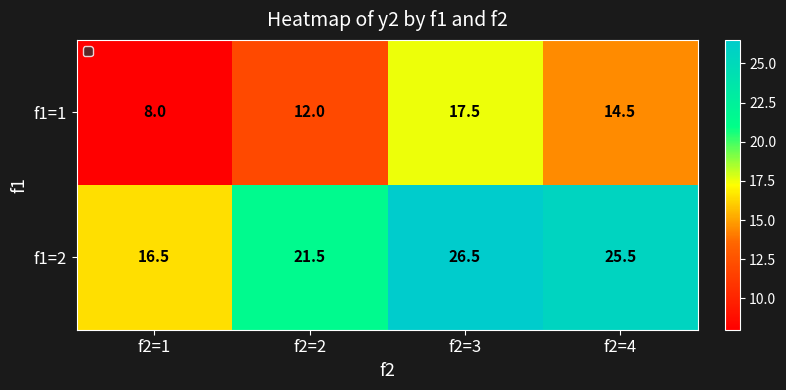

List the series in order of their peak value, highest first.

f1=2, f1=1